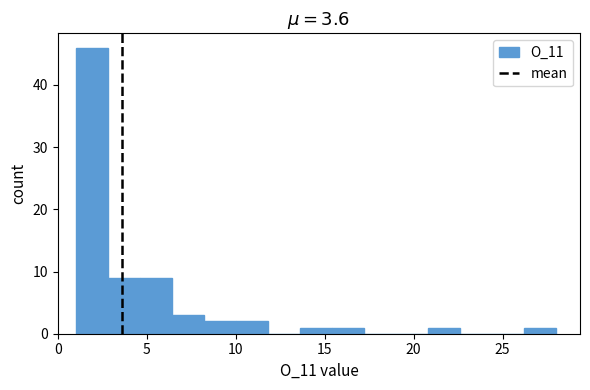

Read against the x-axis, roughly where is the centre of the tallest bar?

2.0